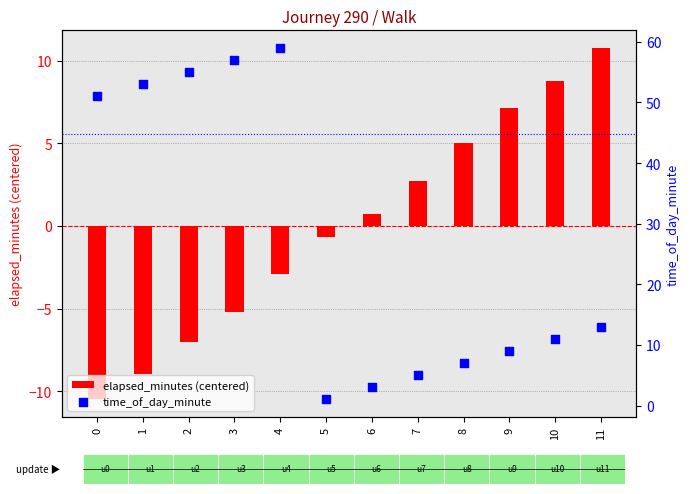

Is the value of time_of_day_minute at 3 greater than the value of elapsed_minutes (centered) at 8?

Yes